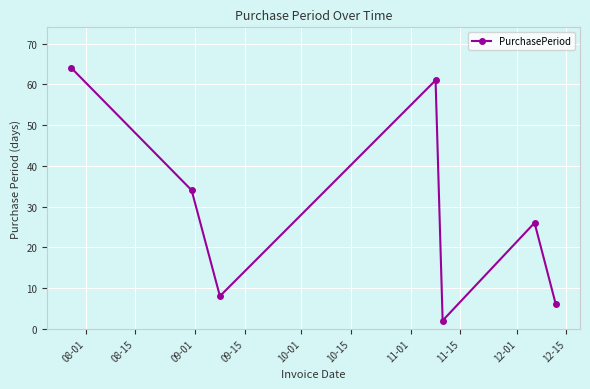

What is the value of the 5th point from the left?

2